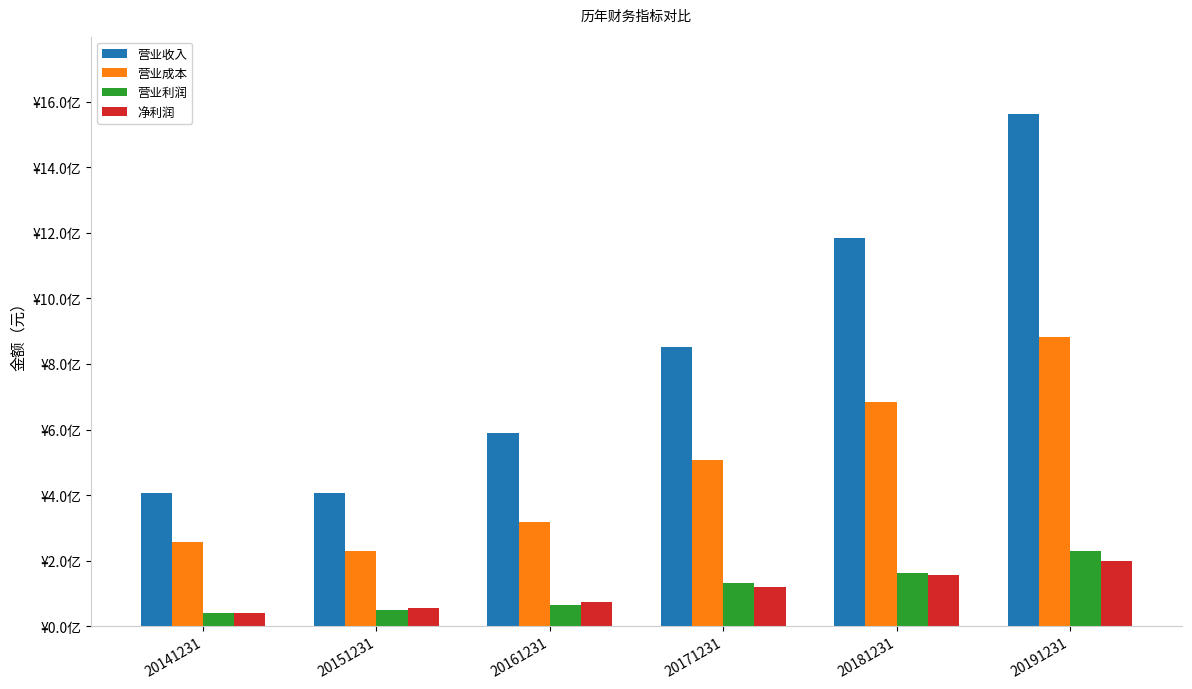

What is the value of the 营业成本 bar at the 1st from the left?

255731199.0